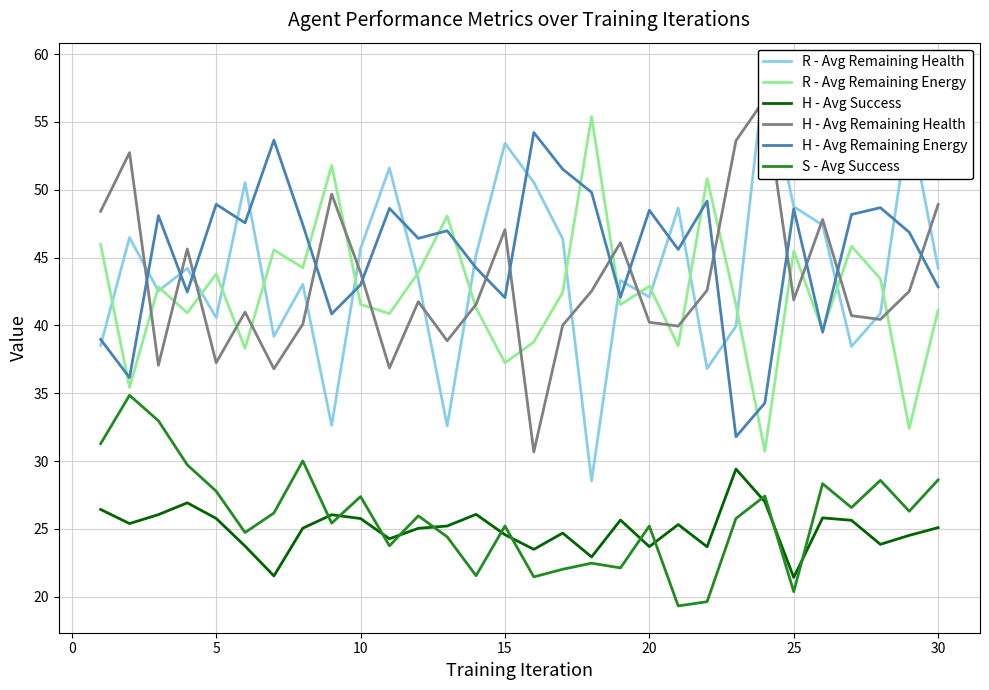

Which series has the largest total across all categories?

H - Avg Remaining Energy